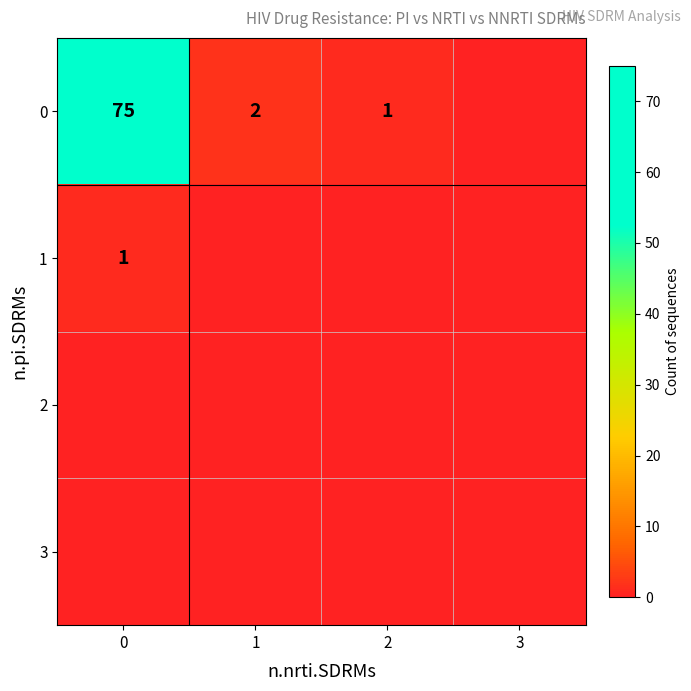

Is it true that 0 equals 27 at 0?

False